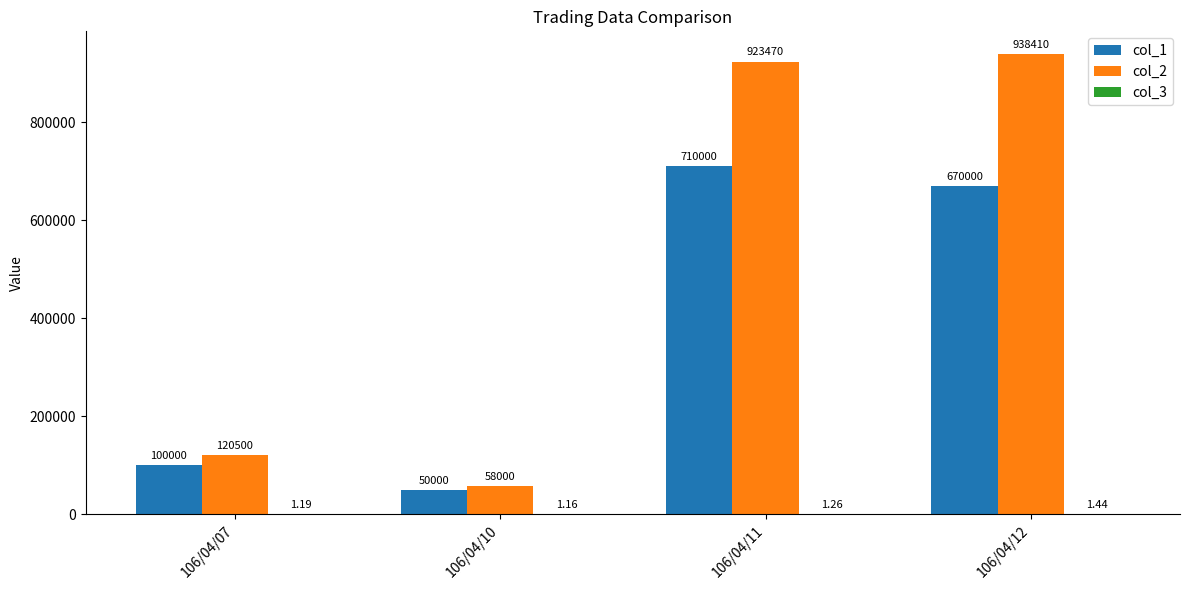

Between 106/04/07 and 106/04/12, which series saw the biggest shift?

col_2